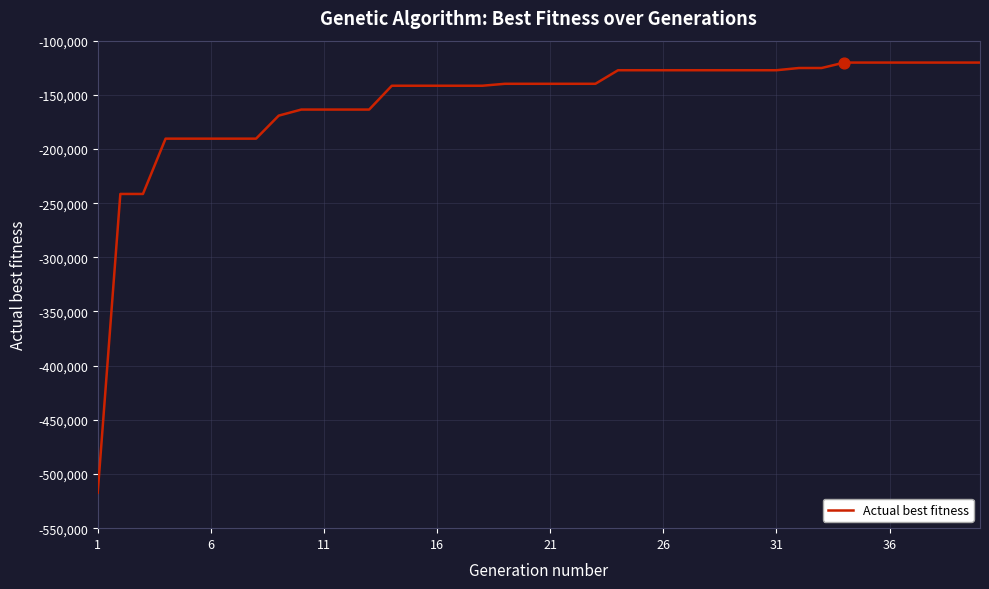

What is the minimum value shown in the chart?

-517284